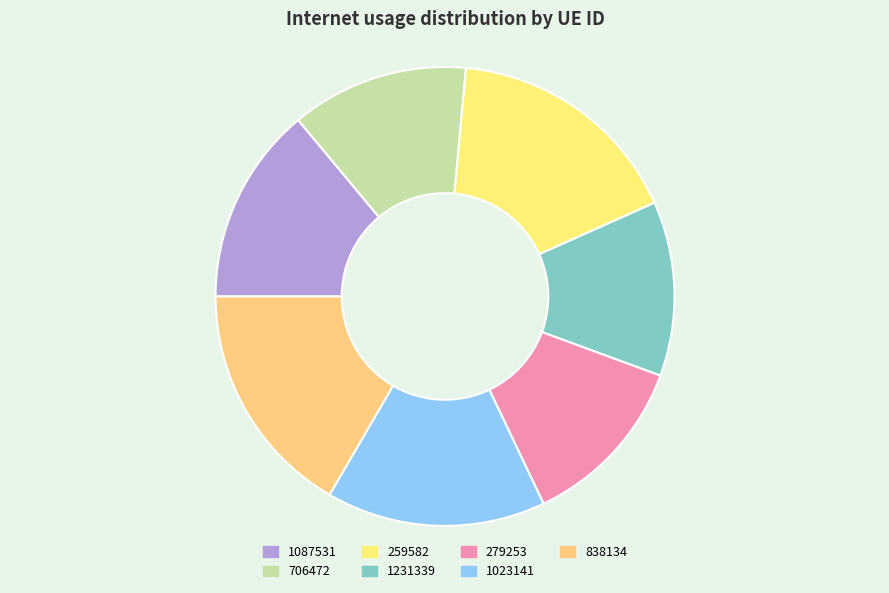

What percentage do 1087531 and 706472 together represent?

26.5%